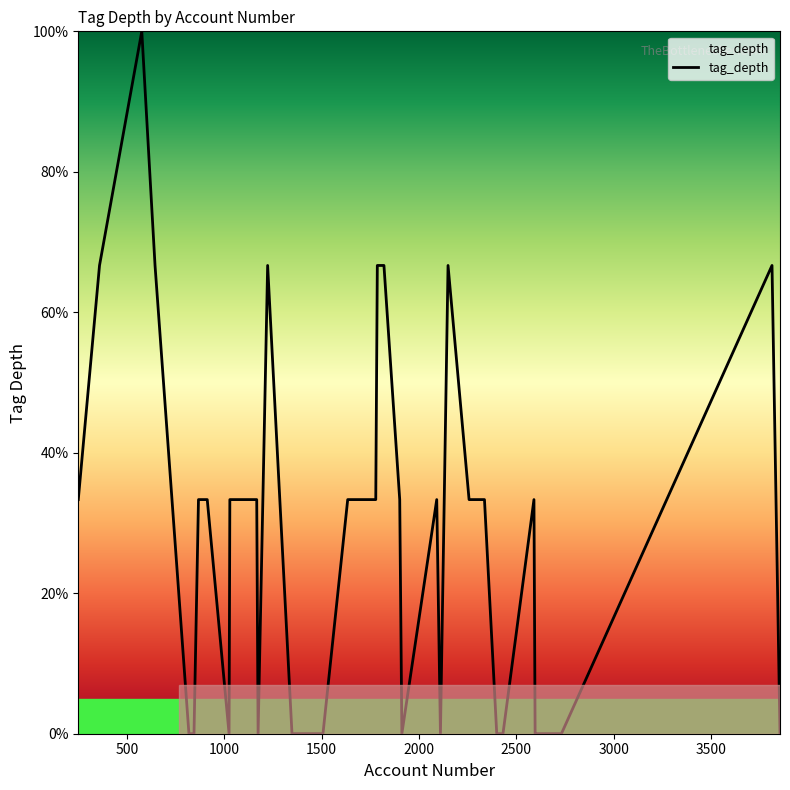

What is the difference between the maximum and minimum values?

100.0